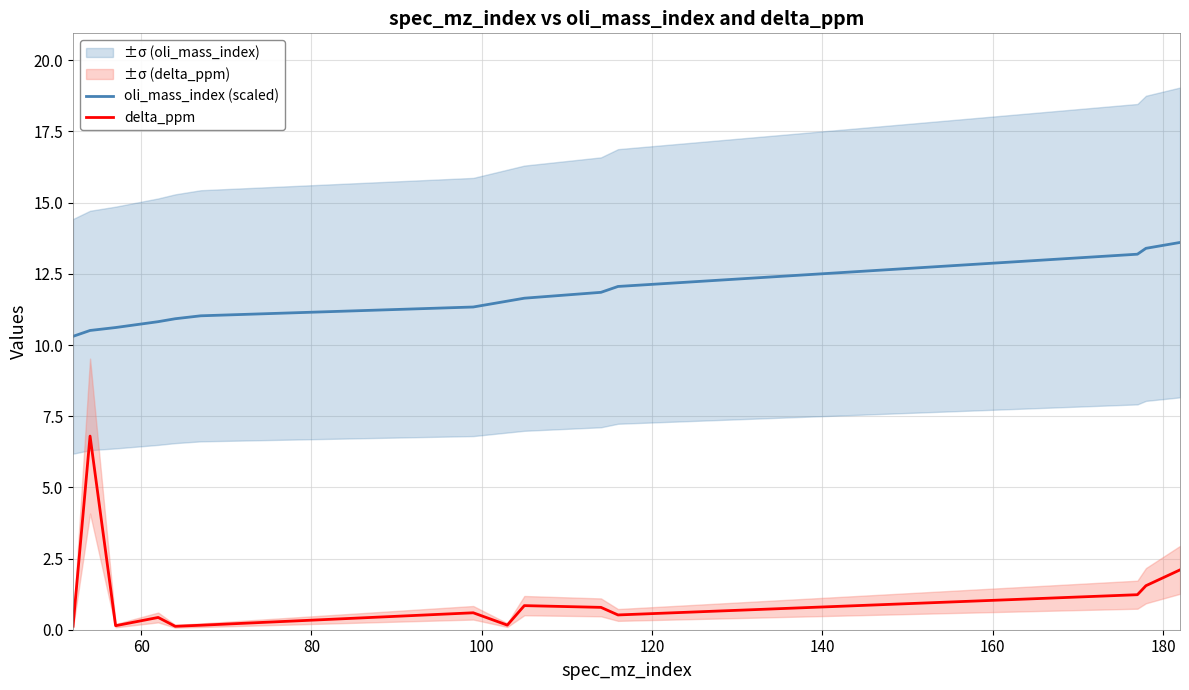

True or false: delta_ppm and oli_mass_index (scaled) intersect in this chart.

False